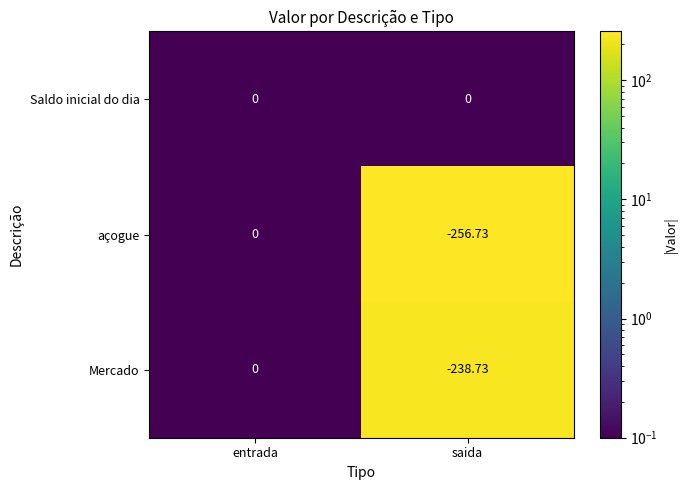

Between entrada and saida, which series saw the biggest shift?

açogue